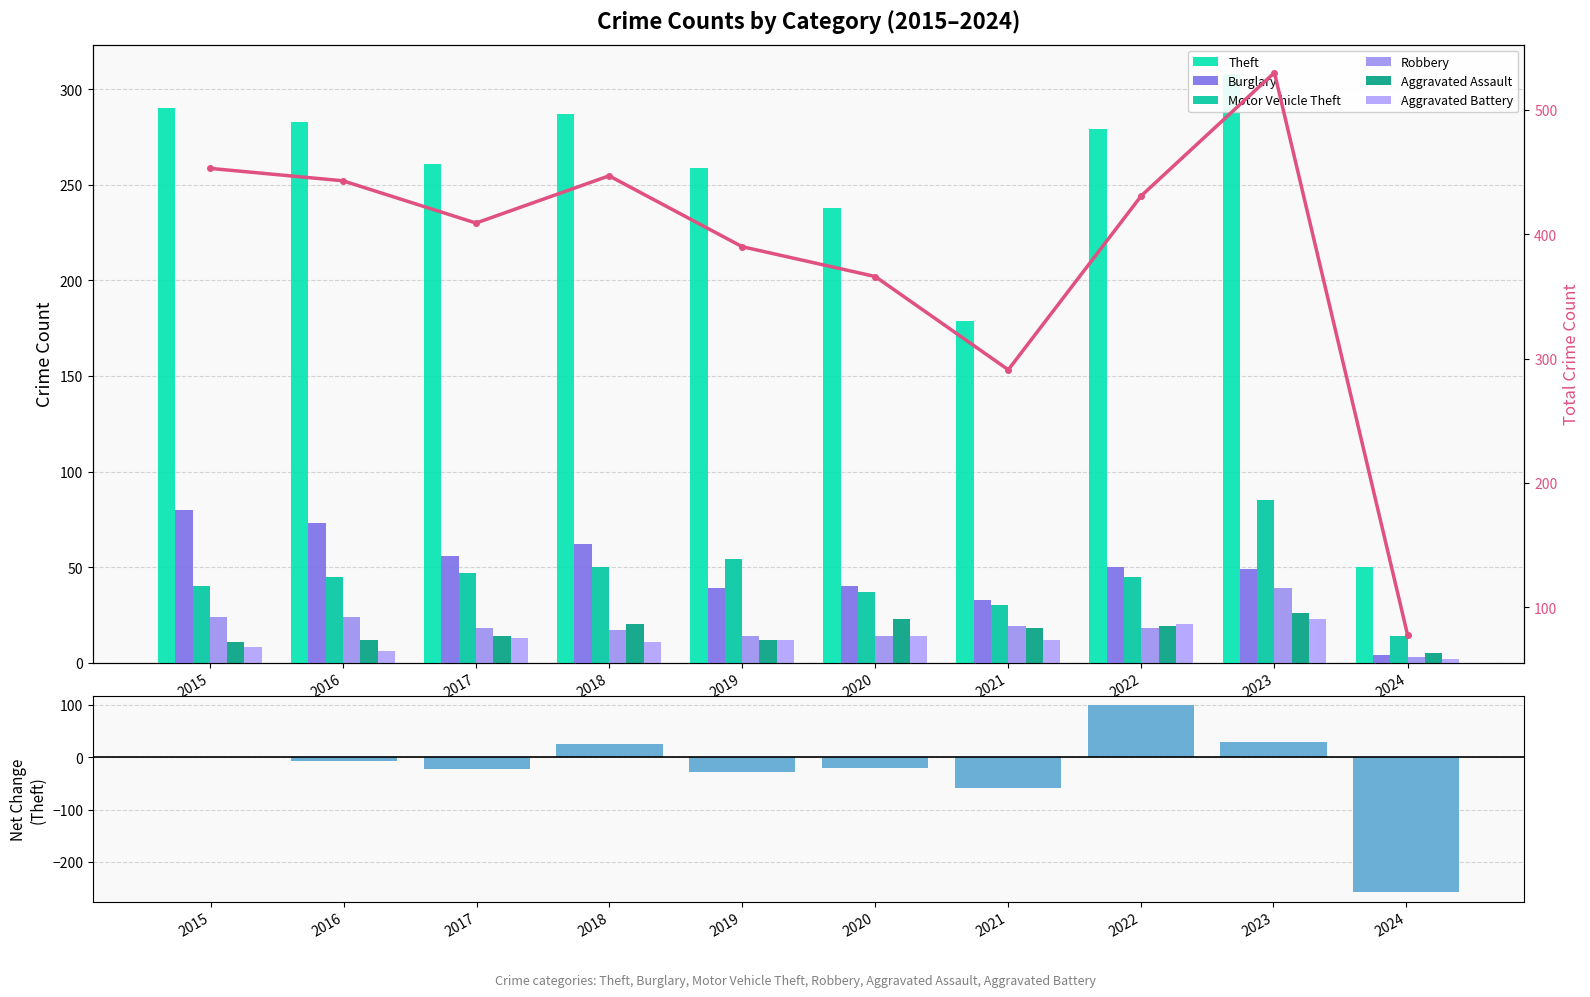

What is the value of the Aggravated Battery bar at the 5th from the left?

12